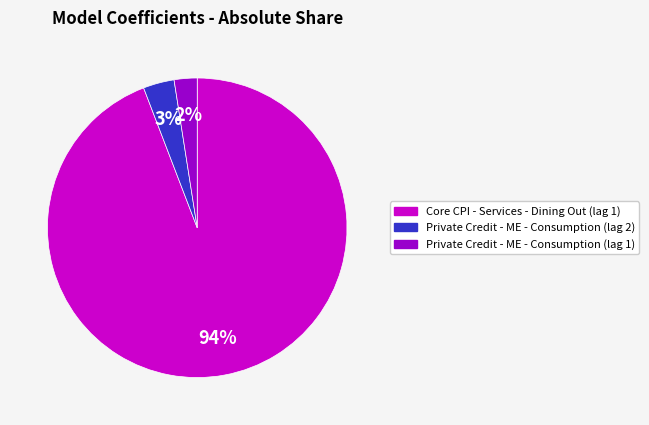

Combined, do Core CPI - Services - Dining Out (lag 1) and Private Credit - ME - Consumption (lag 1) account for over 50%?

Yes